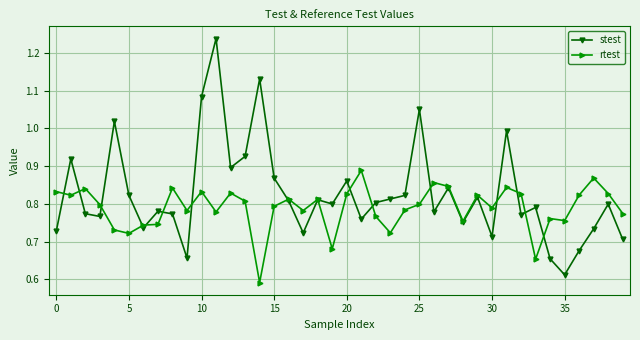

Which series has the widest spread of values?

stest